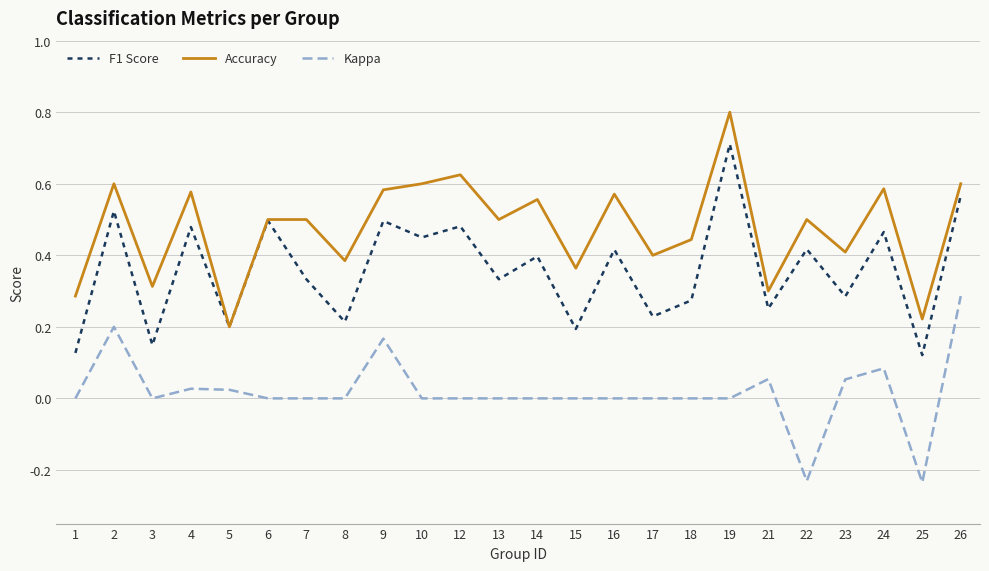

Is it true that F1 Score equals 0.6 at 26?

True